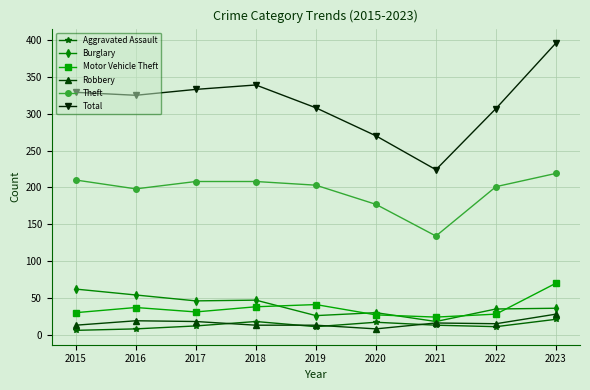

Which series changed the most between 2015 and 2020?

Total